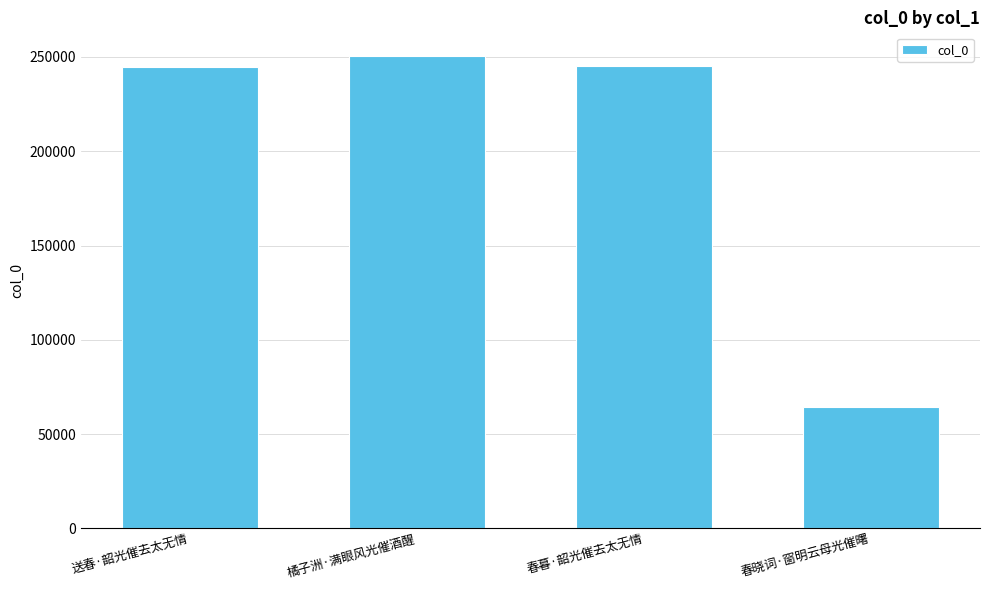

Does the chart contain any negative values?

No